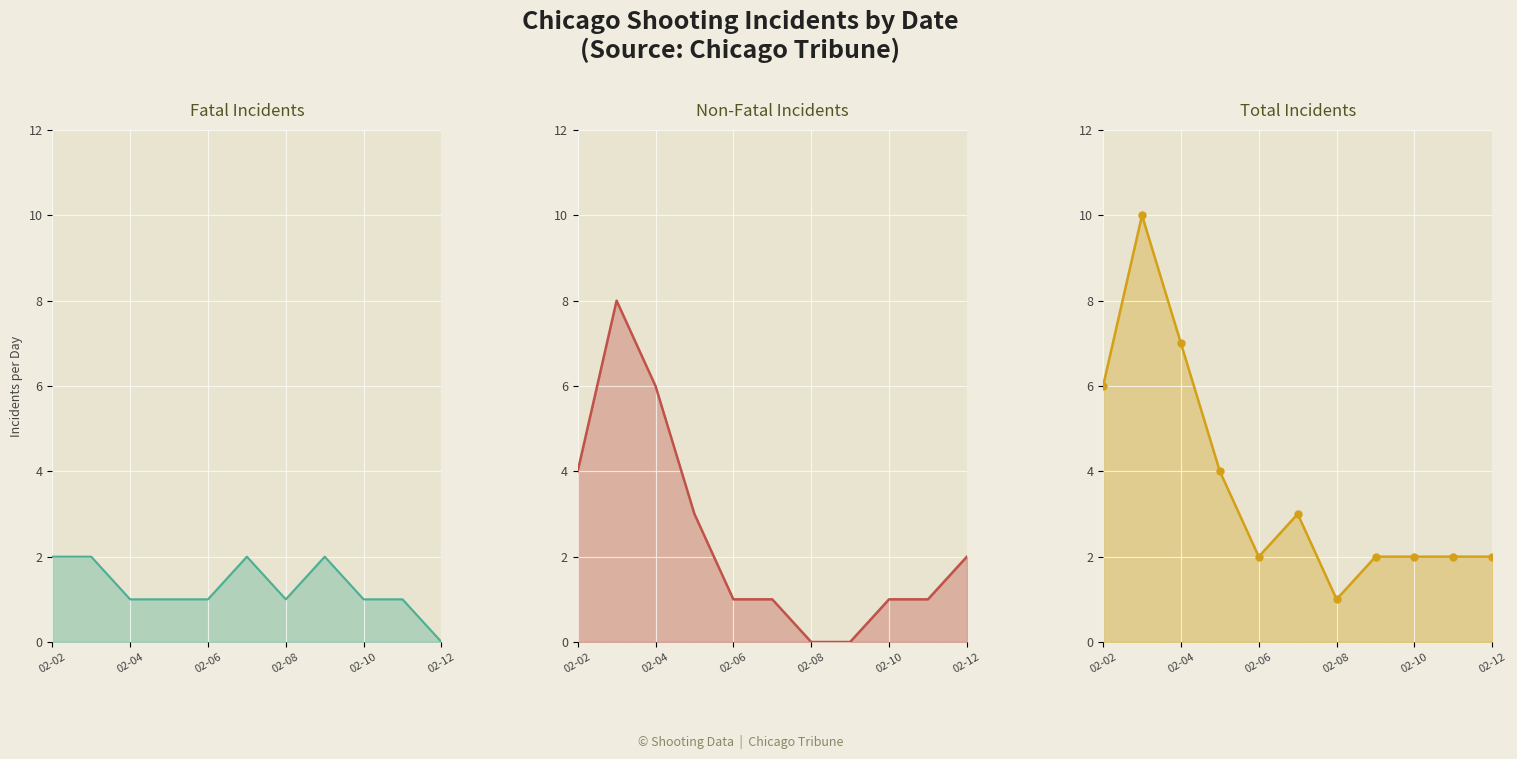

Reading left to right, what are all the values shown in this chart?

Fatal Incidents: 2	2	1	1	1	2	1	2	1	1	0
Non-Fatal Incidents: 4	8	6	3	1	1	0	0	1	1	2
Total Incidents: 6	10	7	4	2	3	1	2	2	2	2